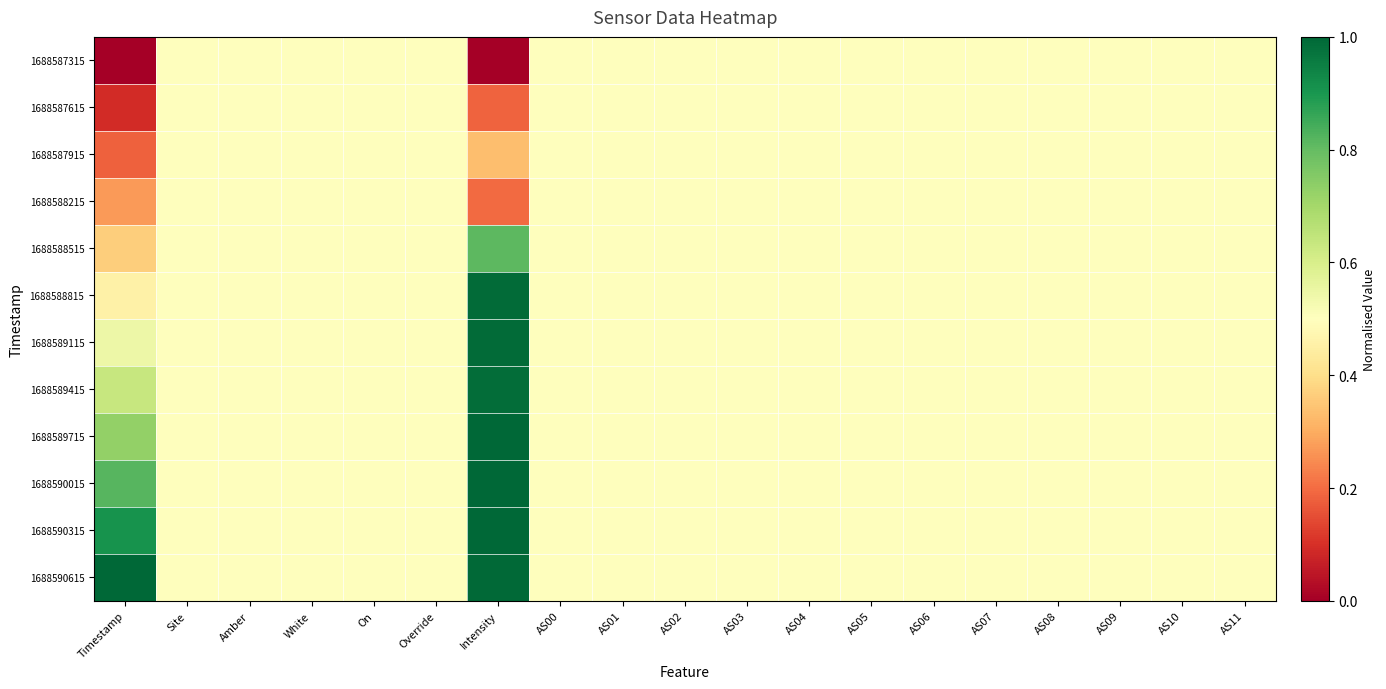

At how many categories does at least one series exceed 0?

19